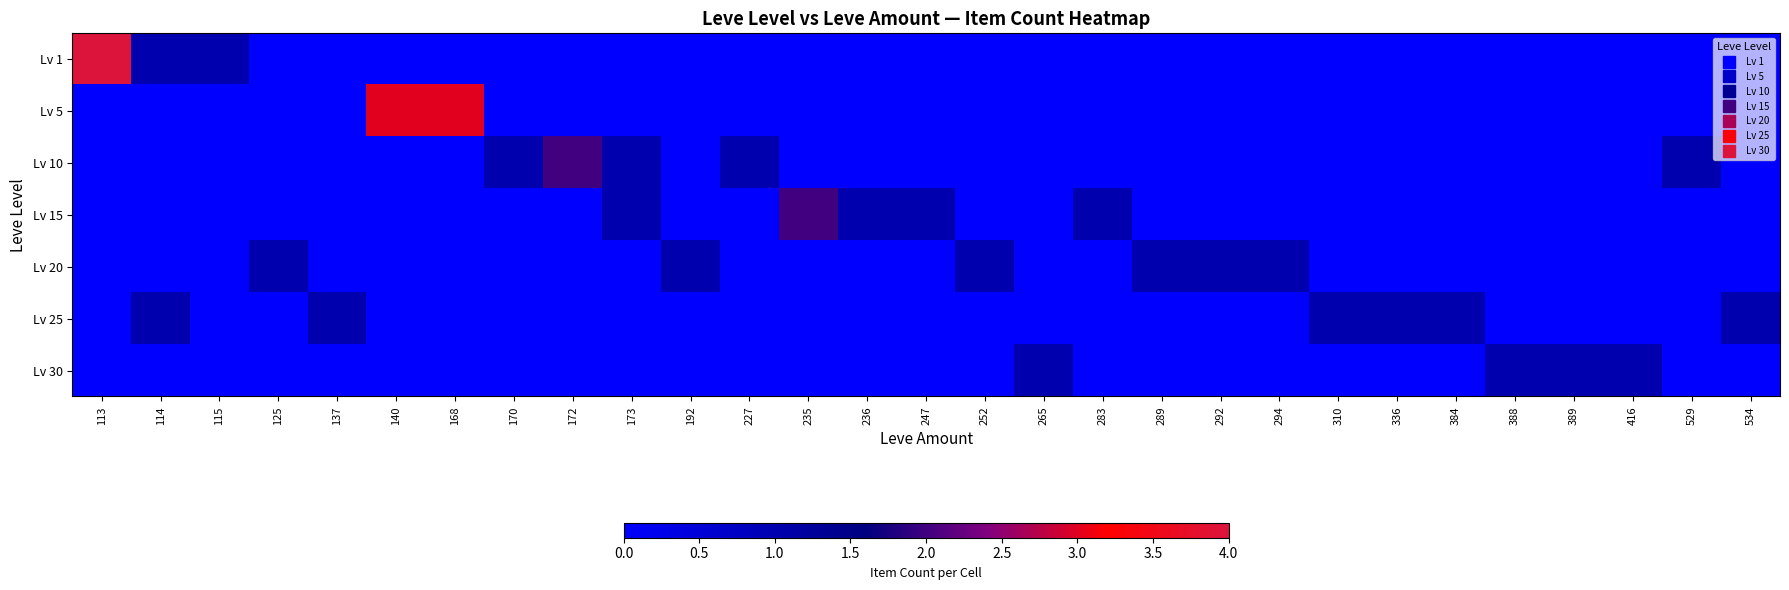

What is the spread (max minus min) of values at 534?

1